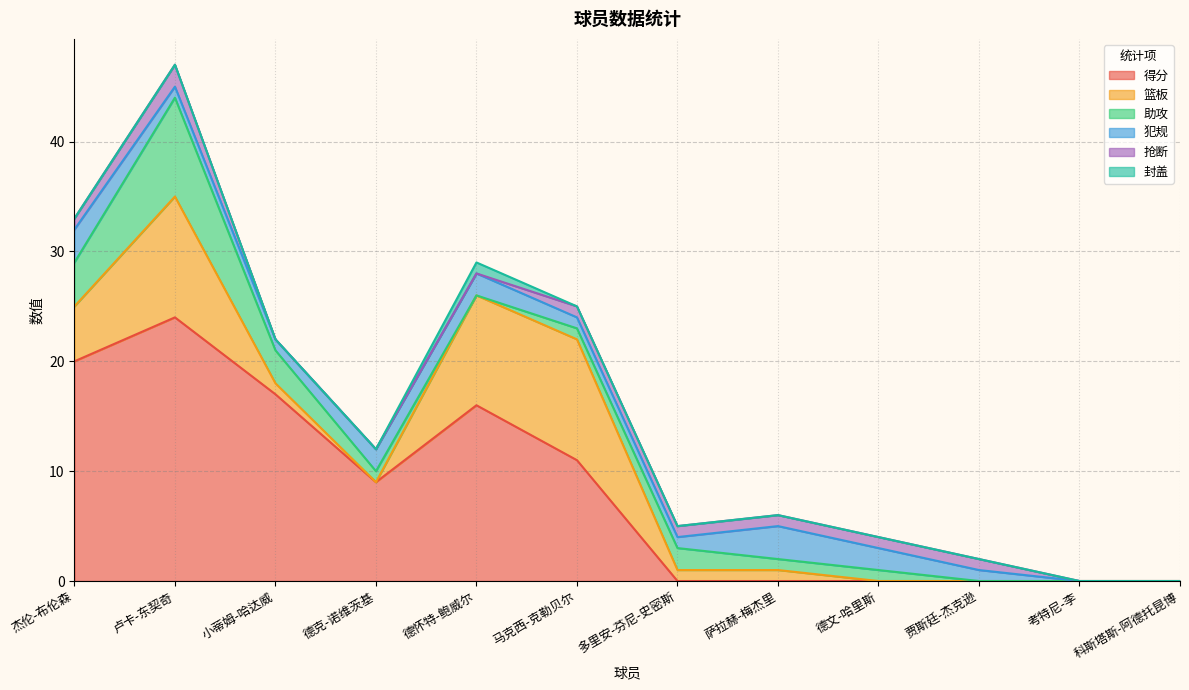

Which series ends up on top after the final intersection of 抢断 and 封盖?

抢断